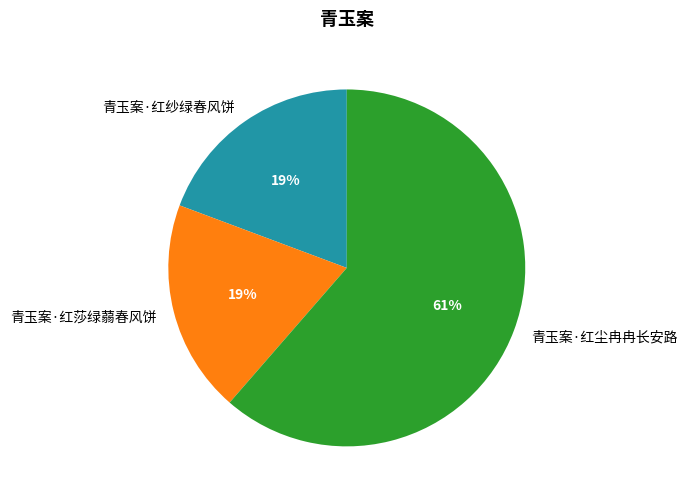

How many slices are in this pie chart?

3